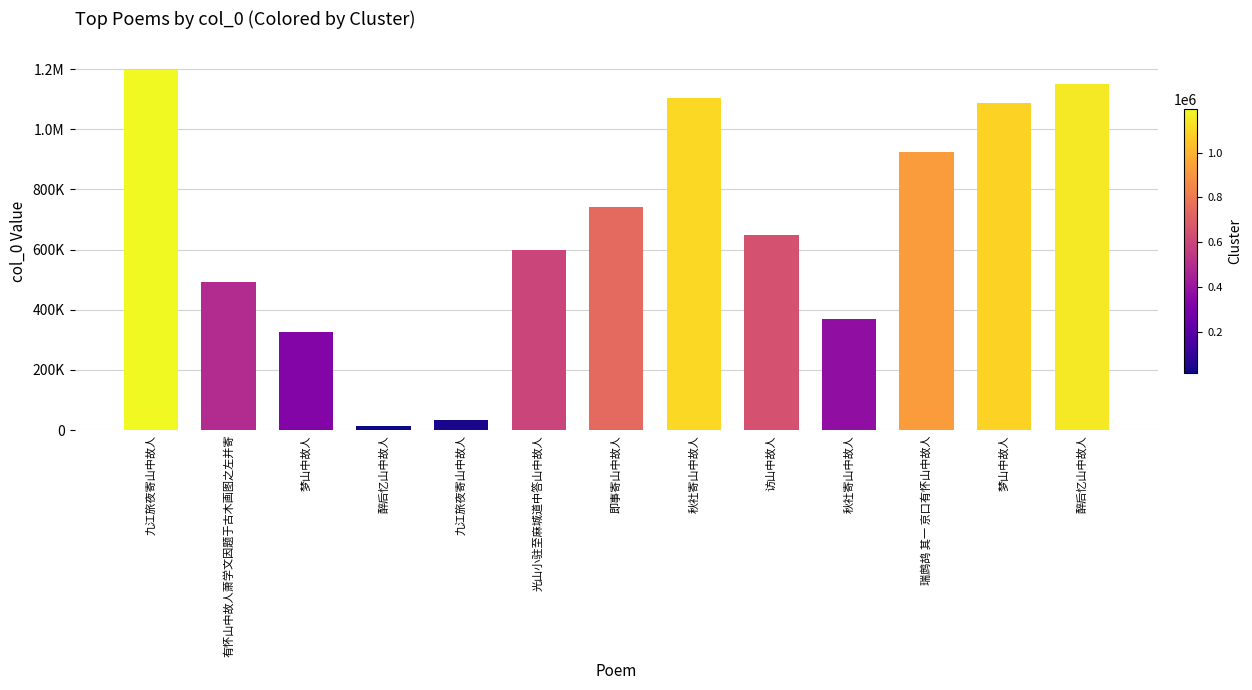

Rank the categories by value from highest to lowest.

九江旅夜寄山中故人, 醉后忆山中故人, 秋社寄山中故人, 梦山中故人, 瑞鹧鸪 其一 京口有怀山中故人, 即事寄山中故人, 访山中故人, 光山小驻至麻城道中答山中故人, 有怀山中故人萧学文因题于古木画图之左并寄, 秋社寄山中故人, 梦山中故人, 九江旅夜寄山中故人, 醉后忆山中故人